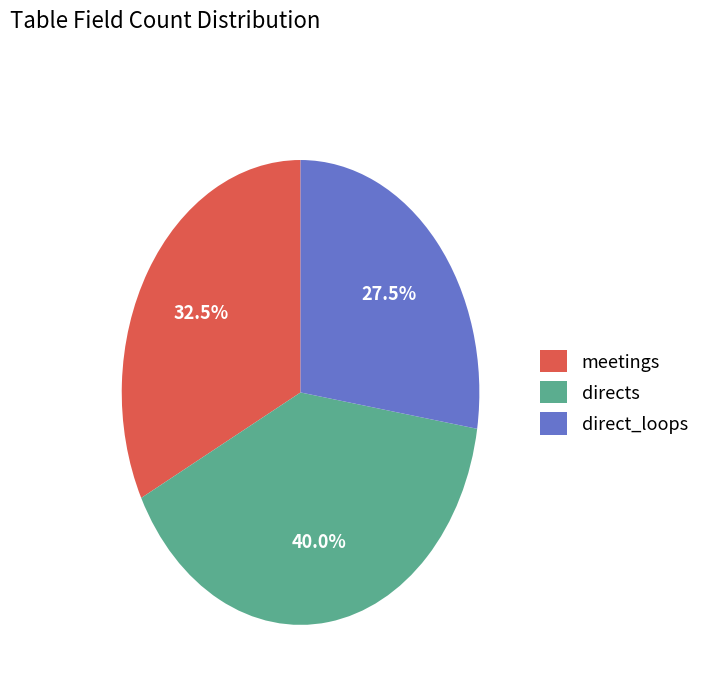

What percentage is the directs slice, to the nearest percent?

40%